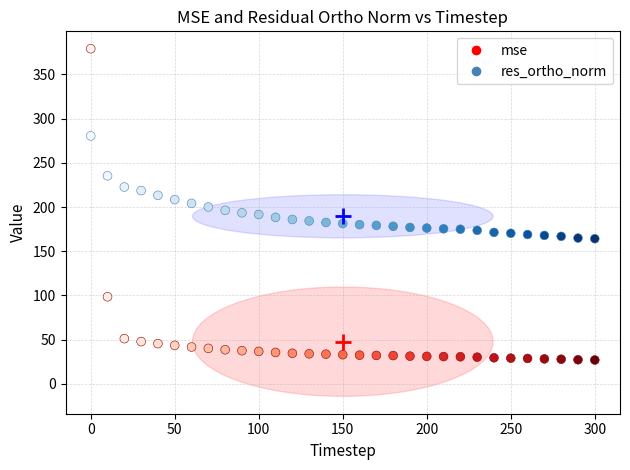

What are all the series names shown in the legend?

mse, res_ortho_norm